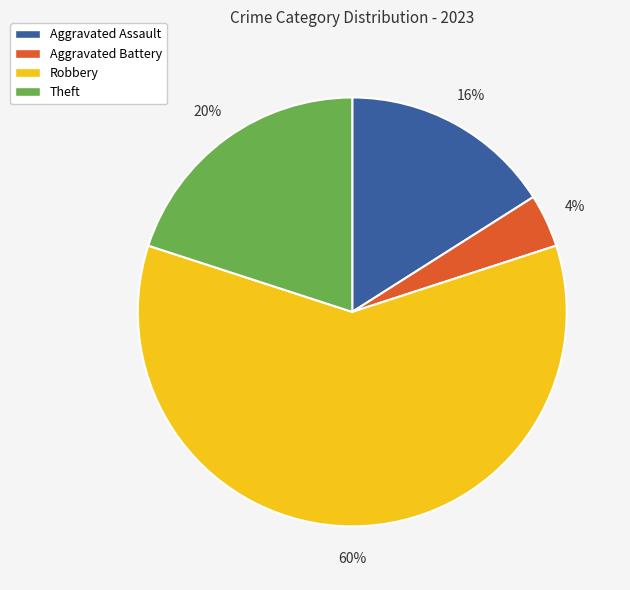

How many segments does this pie chart have?

4